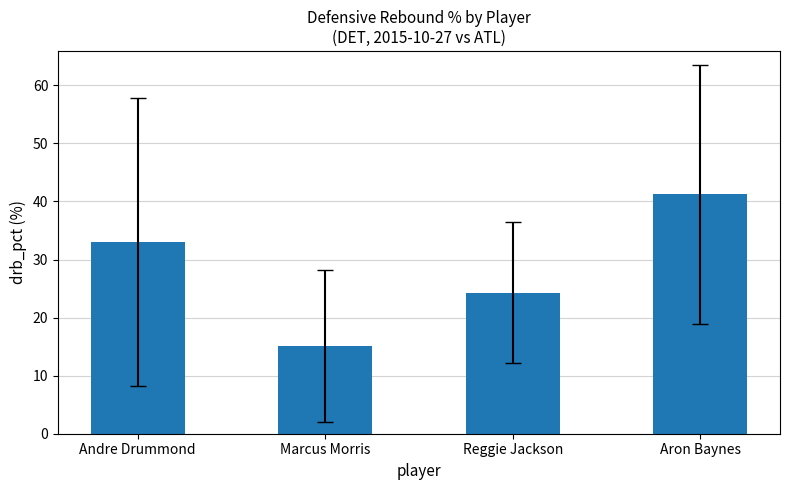

Does the chart contain any negative values?

No